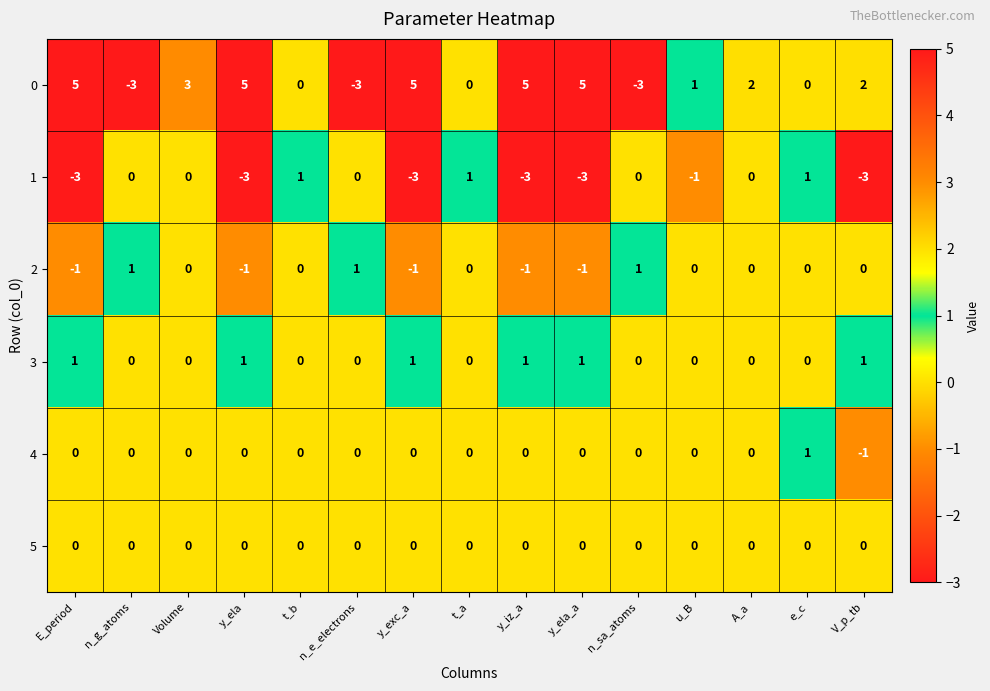

At which label is 1 closest to -1?

u_B